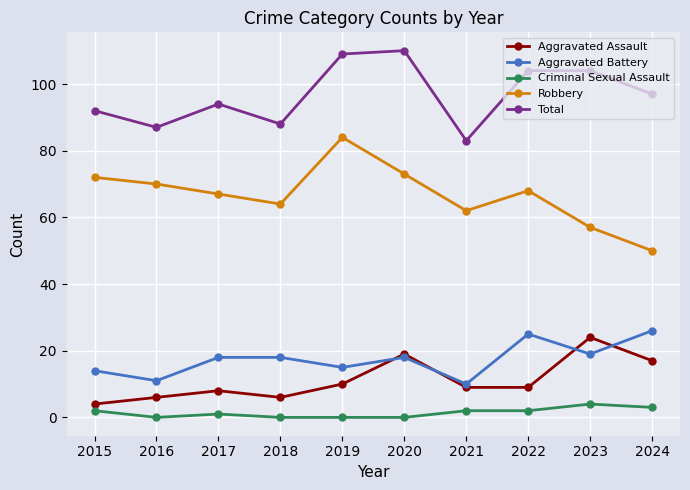

What is the difference between the Total values at 2023 and 2015?

12